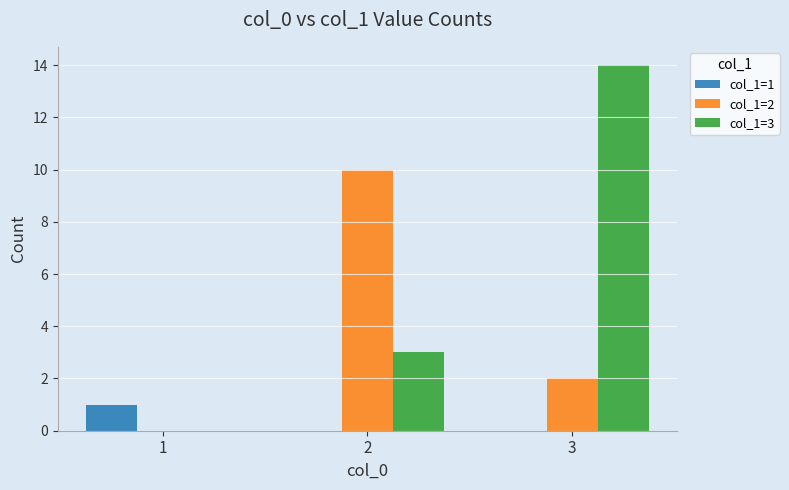

How many distinct data groups are displayed?

3